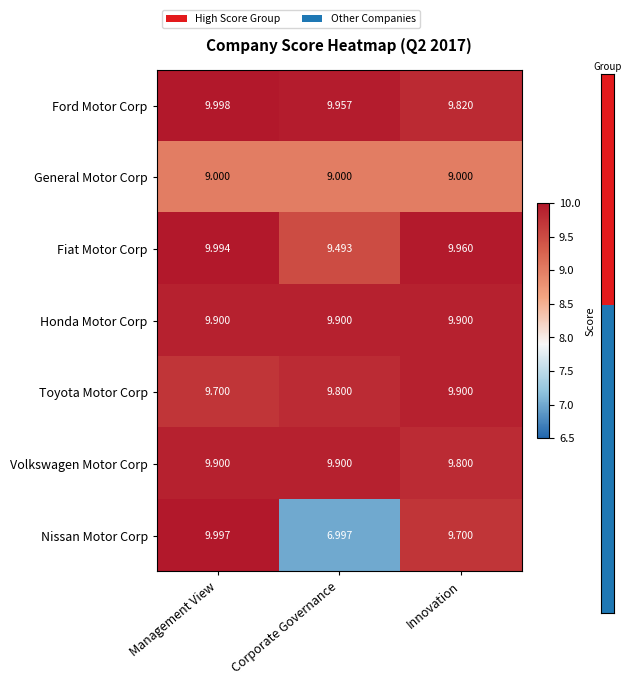

Which category has the lowest value across all series?

Corporate Governance